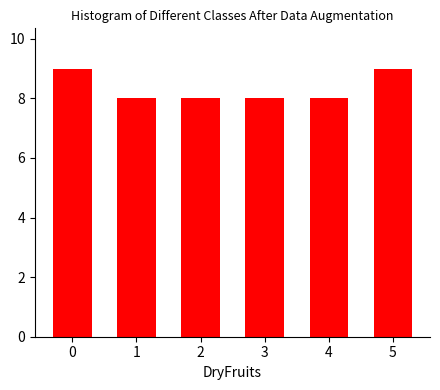

Reading left to right, extract all data points from this chart.

0=9	1=8	2=8	3=8	4=8	5=9